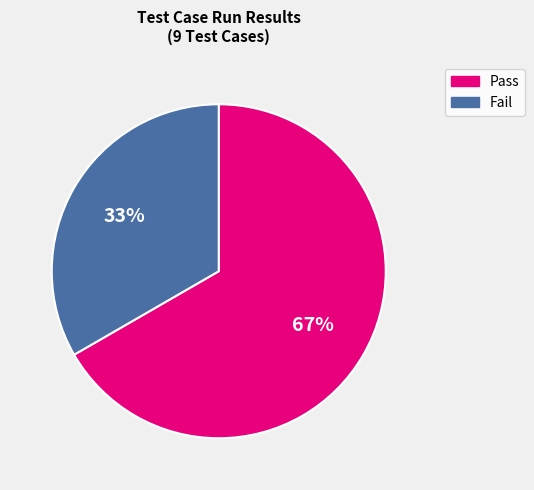

Does Pass represent more than half of the total?

Yes